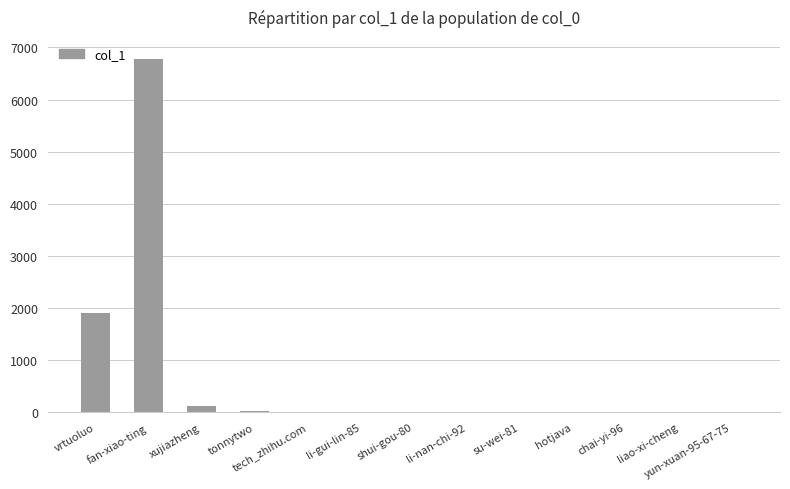

What is the sum of the values at su-wei-81 and yun-xuan-95-67-75?

6